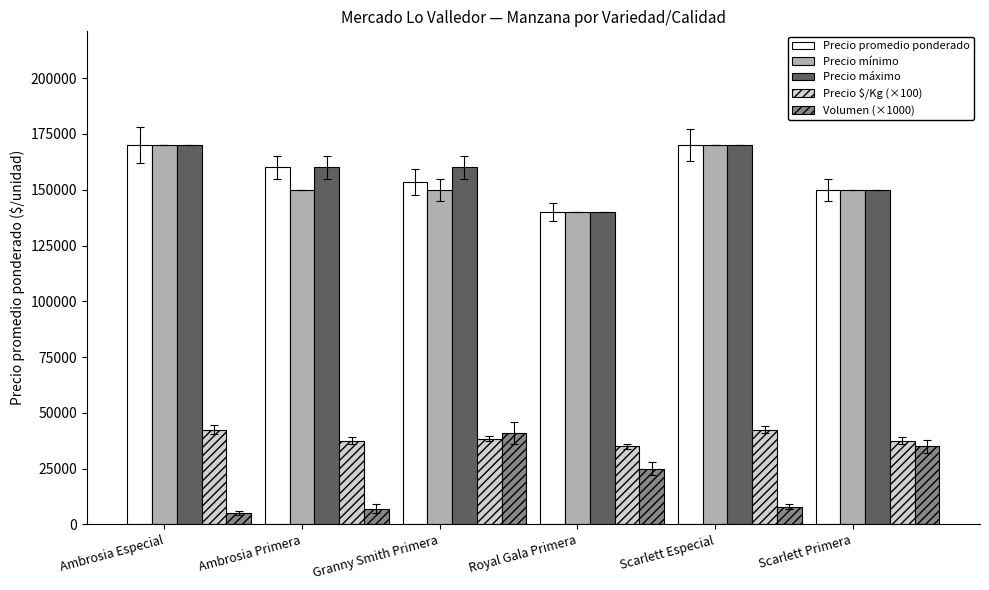

Between Granny Smith Primera and Royal Gala Primera, which series saw the biggest shift?

Precio máximo